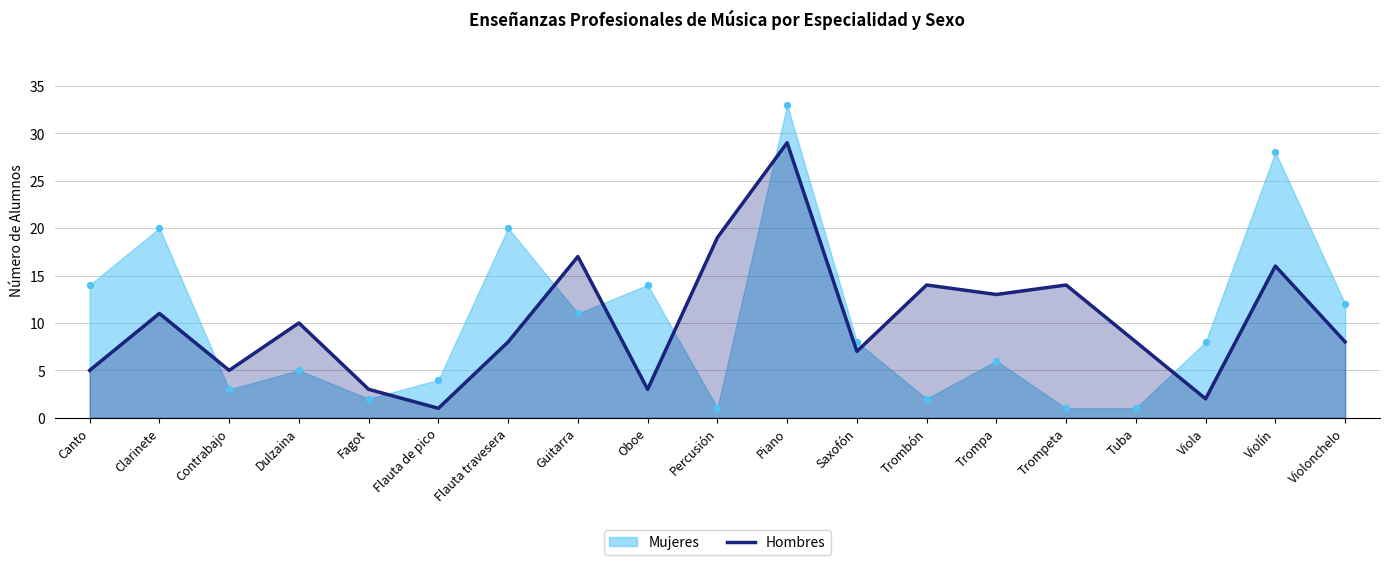

What is the ratio of the value at Oboe to the value at Guitarra?

0.2